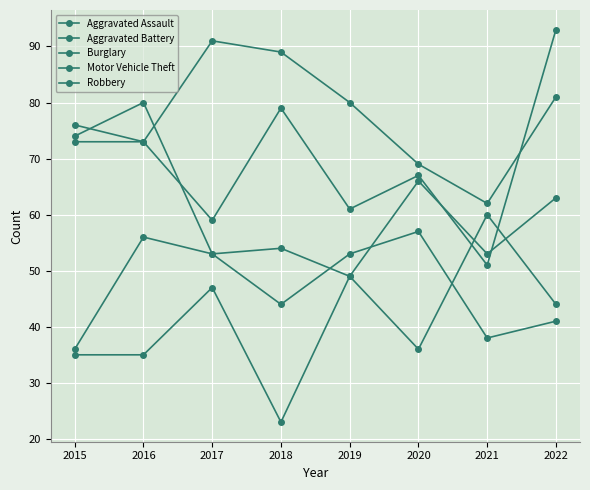

Which category has the lowest value in the Aggravated Battery series?

2015